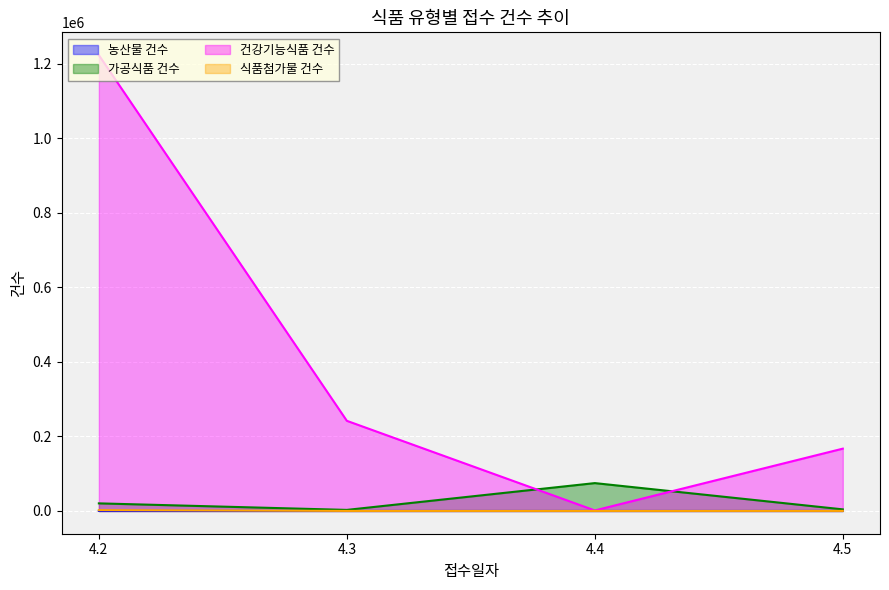

Rank the categories by 식품첨가물 건수 value from highest to lowest.

4.2, 4.5, 4.3, 4.4